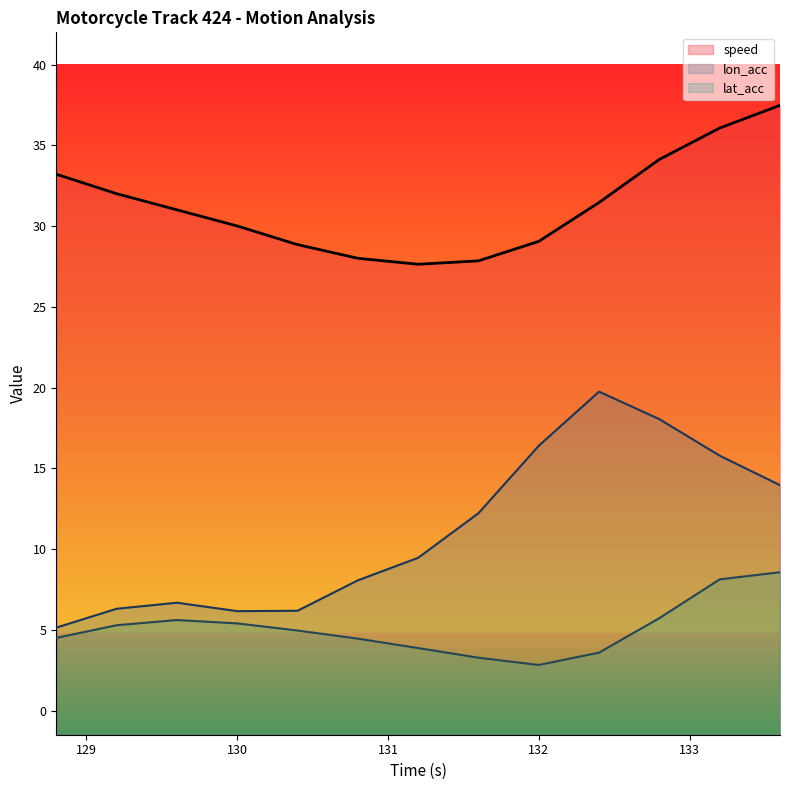

Is the value of lon_acc at 132 greater than the value of lat_acc at 9?

Yes